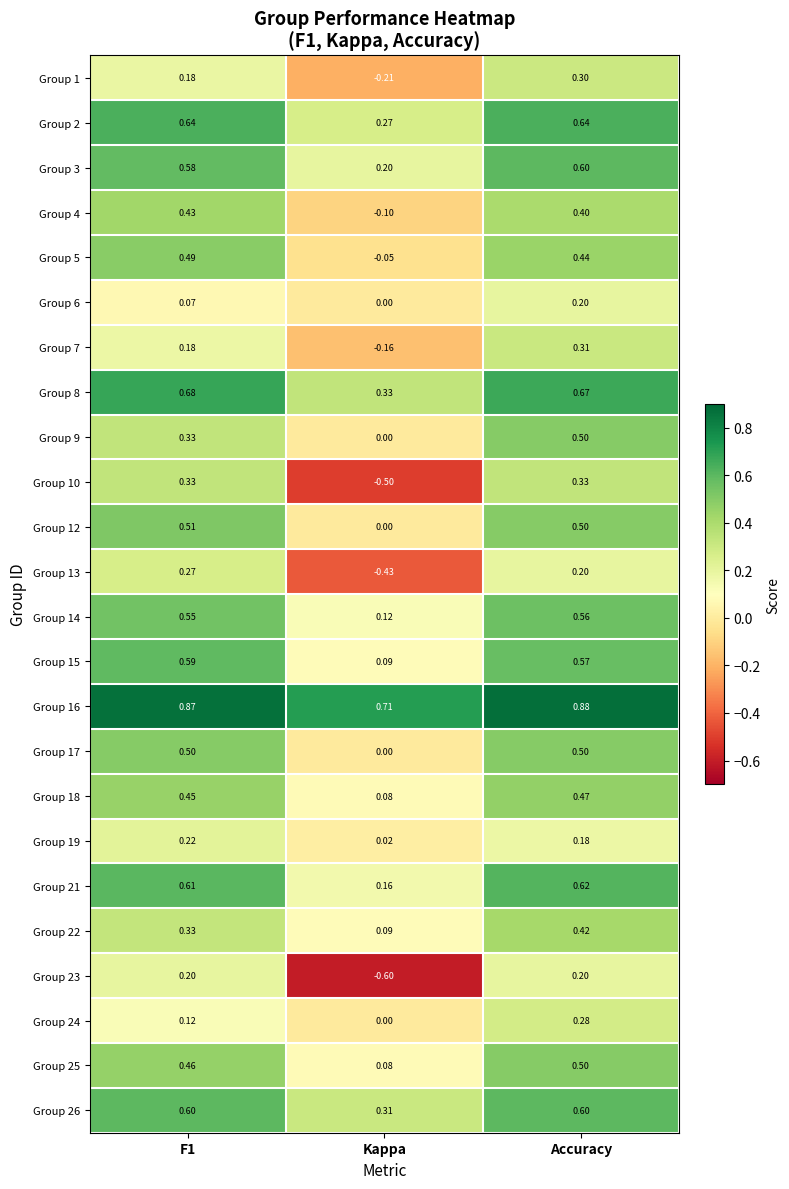

What is the minimum value shown in the chart?

-0.6